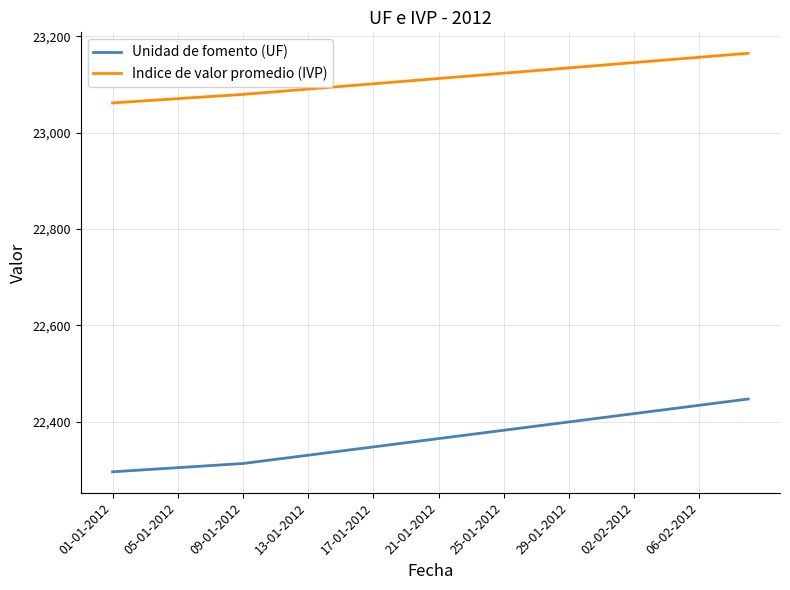

True or false: Unidad de fomento (UF) and Indice de valor promedio (IVP) intersect in this chart.

False